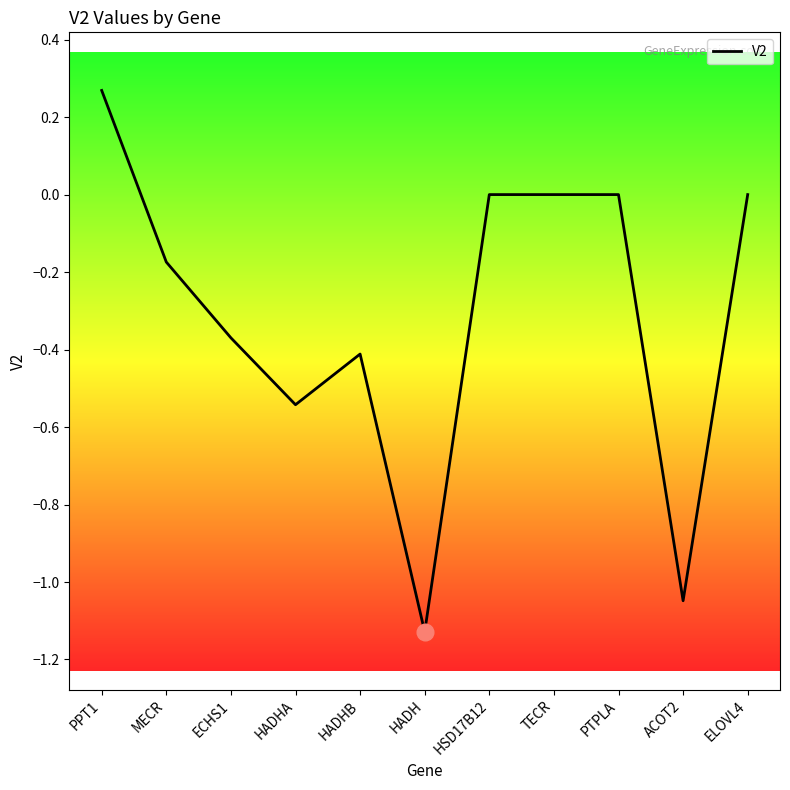

What is the change in value from MECR to TECR?

+0.2